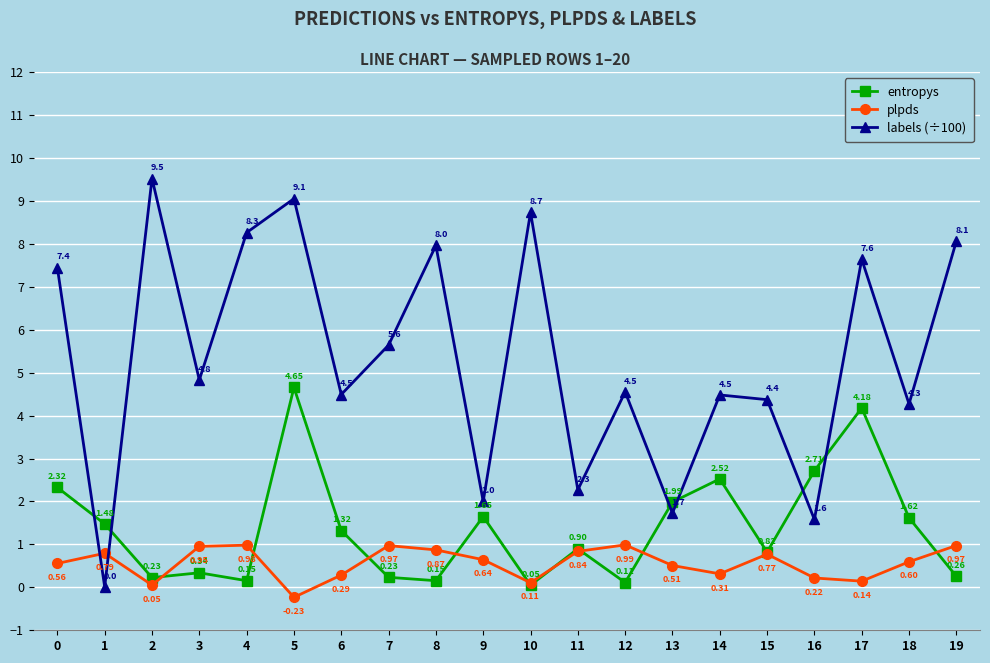

How many distinct data groups are displayed?

3